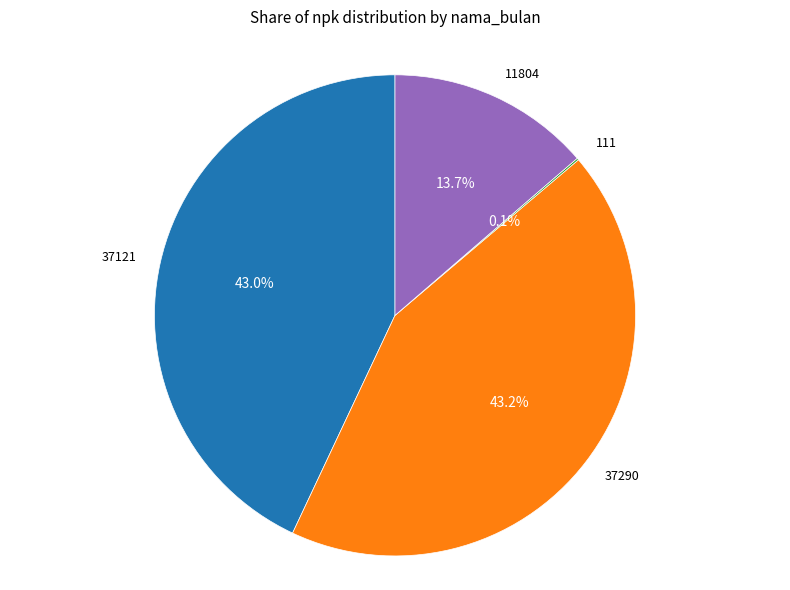

What is the ratio of the value at 37290 to the value at 11804?

3.2